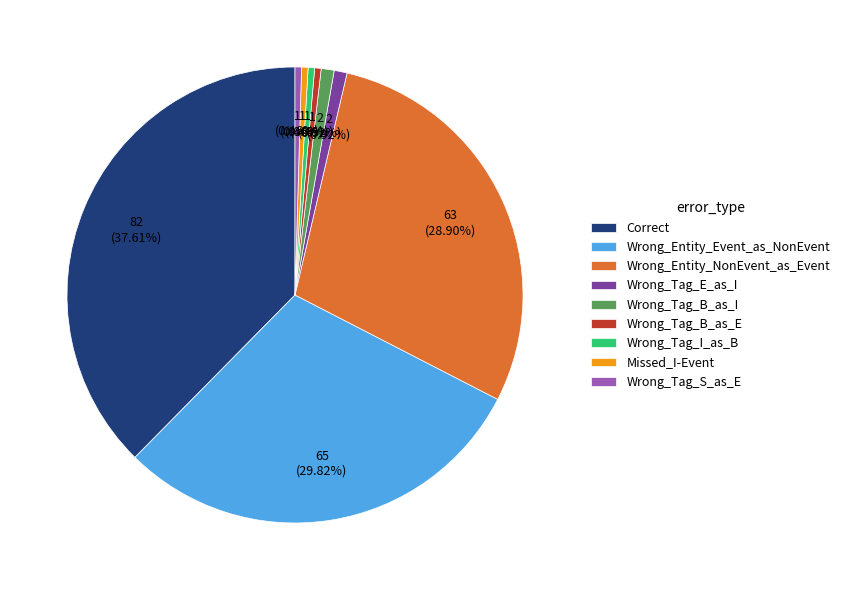

Is Wrong_Tag_I_as_B the majority of the pie?

No